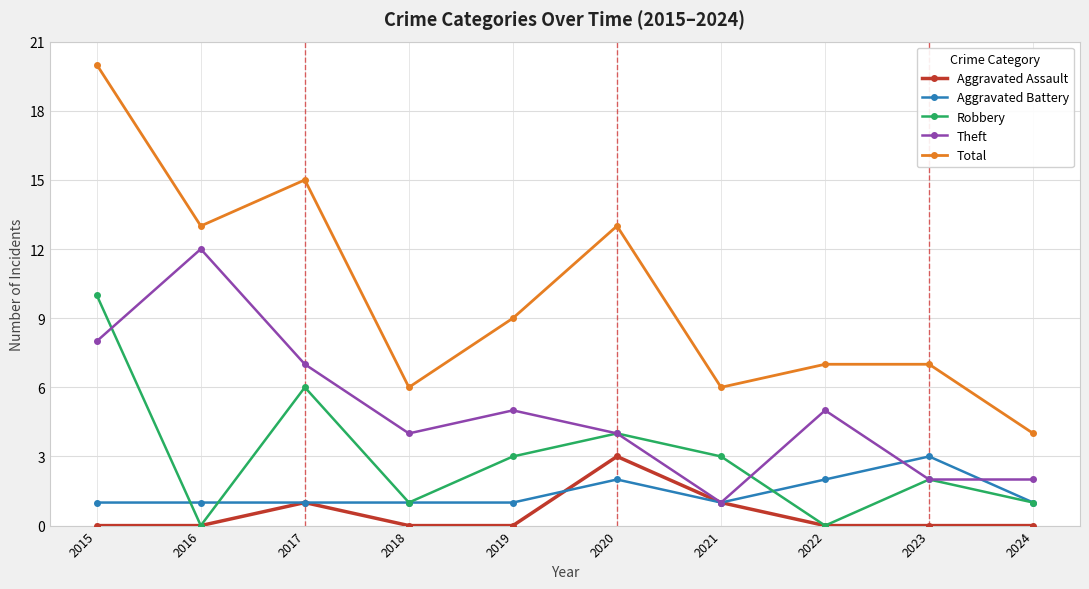

True or false: Aggravated Battery has a value of 3 at 2022.

False